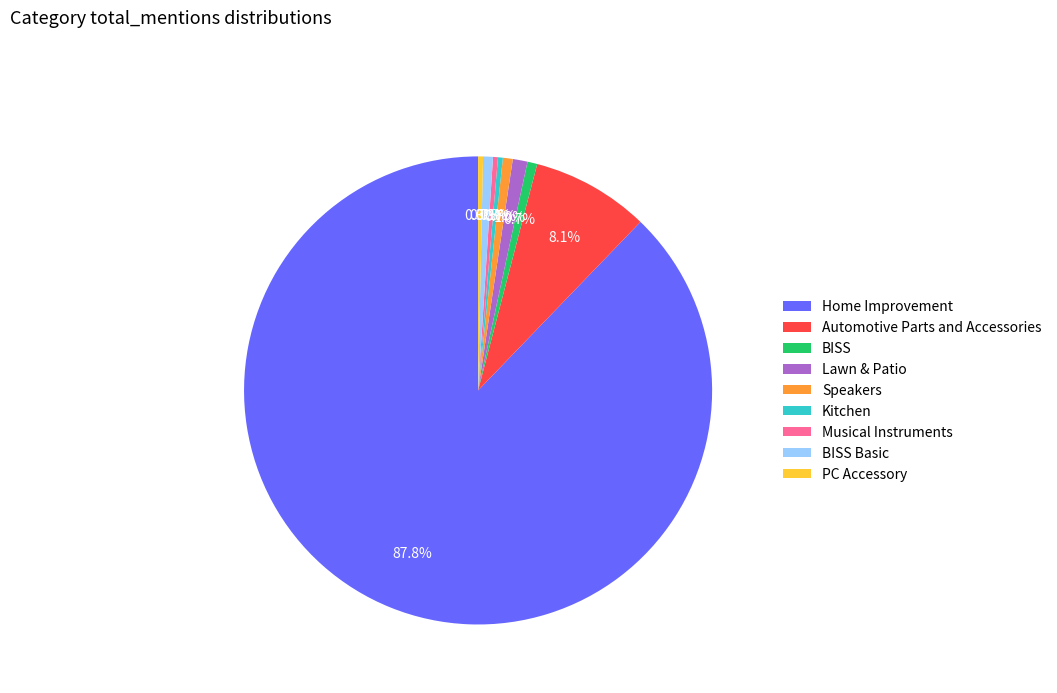

Which category has the biggest portion of the pie?

Home Improvement